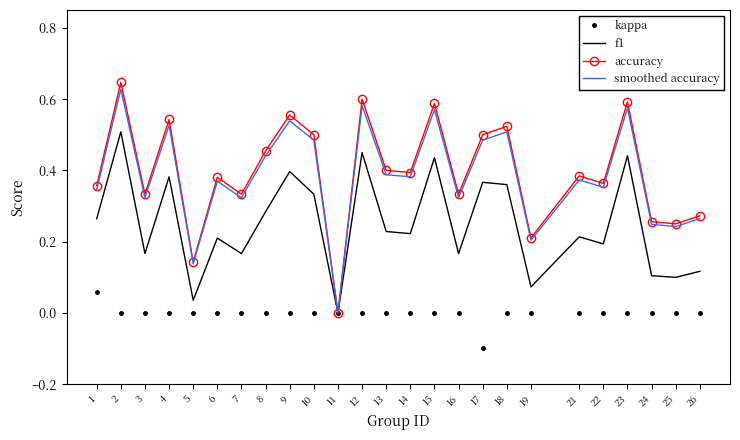

Count the number of categories in the chart.

25